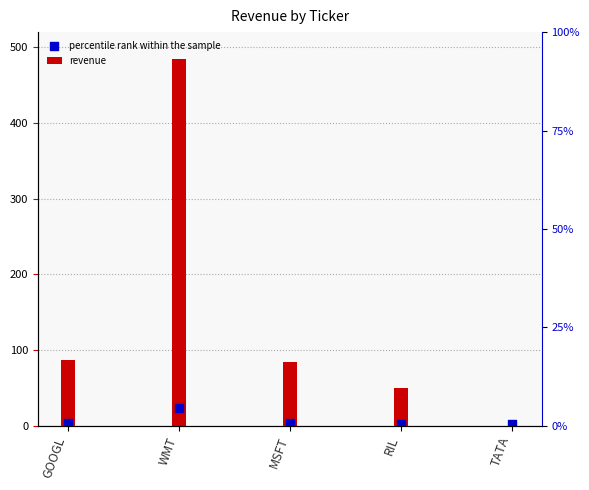

Which series has the largest total across all categories?

revenue